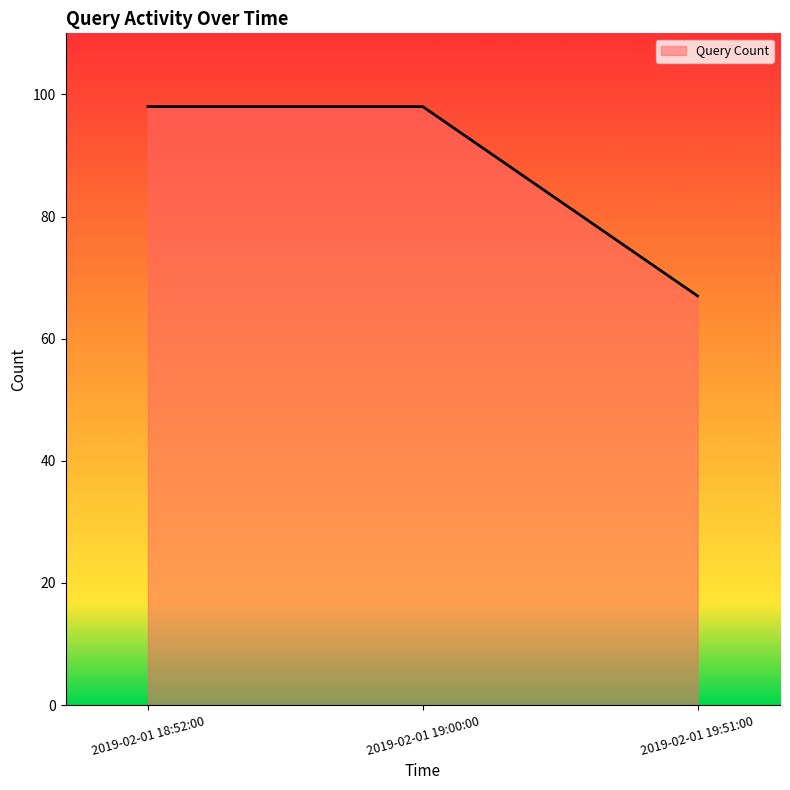

What is the sum of the values at 2019-02-01 19:00:00 and 2019-02-01 19:51:00?

165